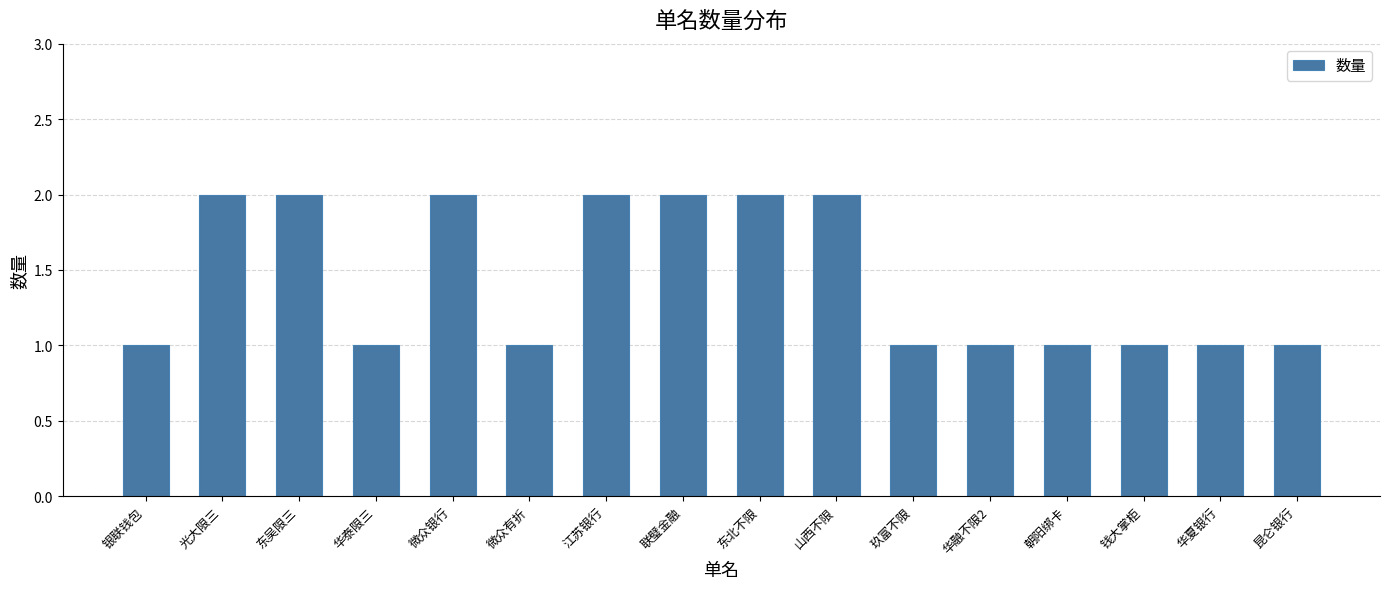

Count the number of categories in the chart.

16